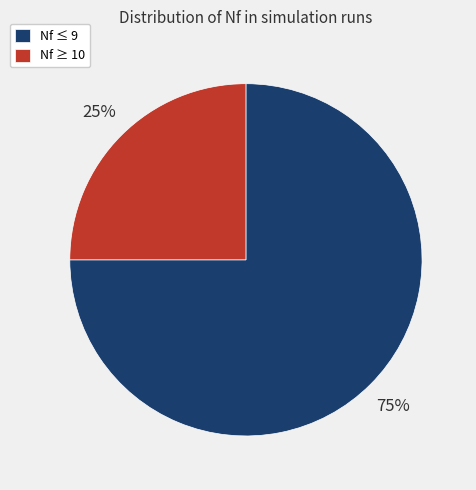

Is it true that Nf ≥ 10 is 25% of the pie?

True